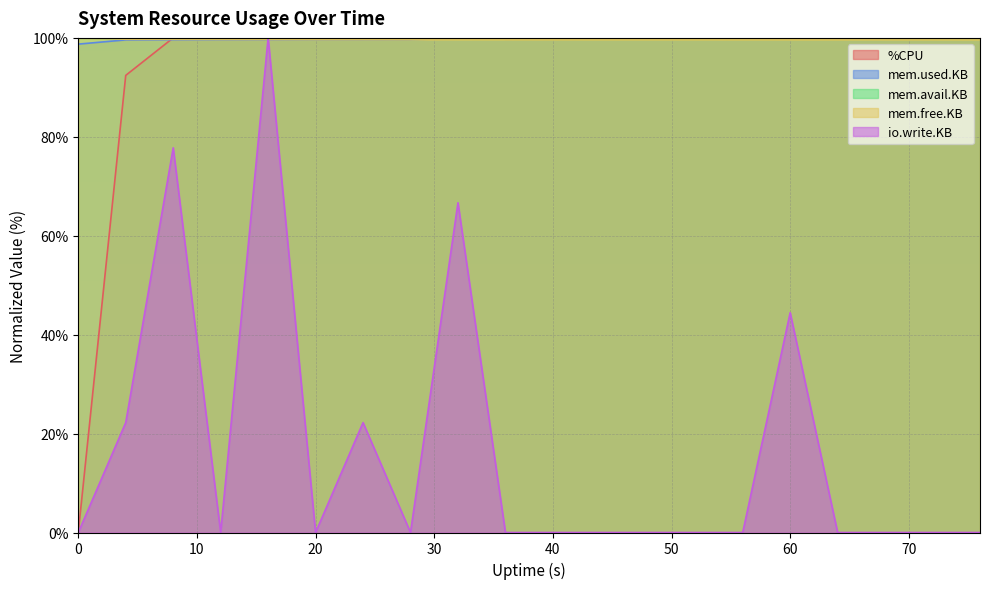

Is the value of %CPU at 32 greater than the value of mem.avail.KB at 12?

Yes